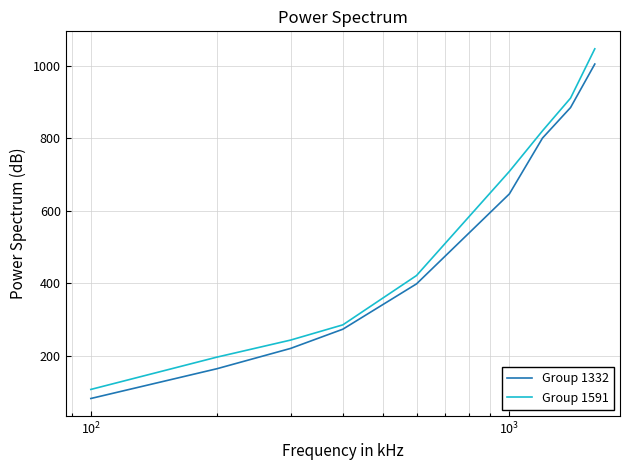

Which series has the widest spread of values?

Group 1591